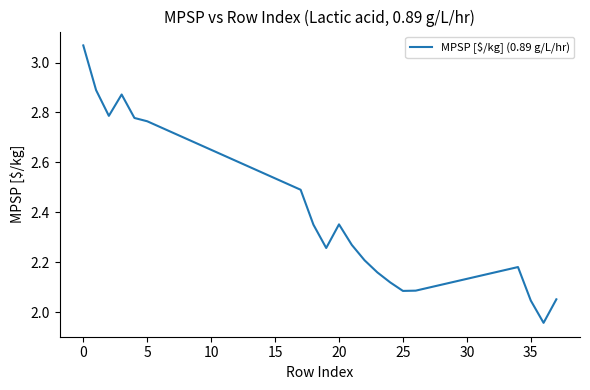

What is the average value?

2.4